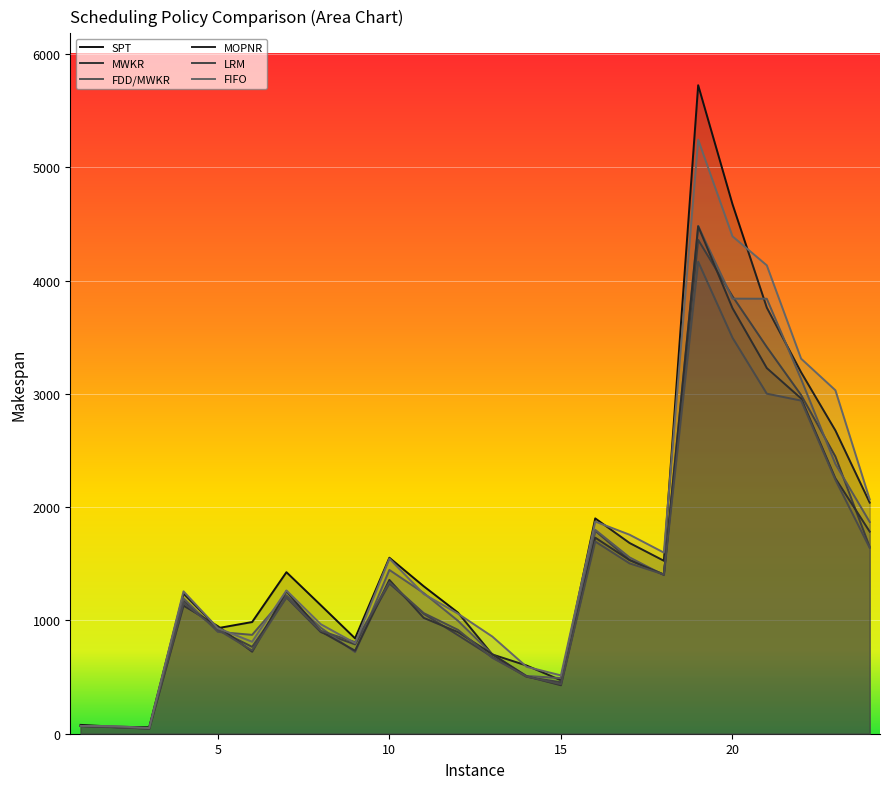

Does the chart display data point markers on the line(s)?

No